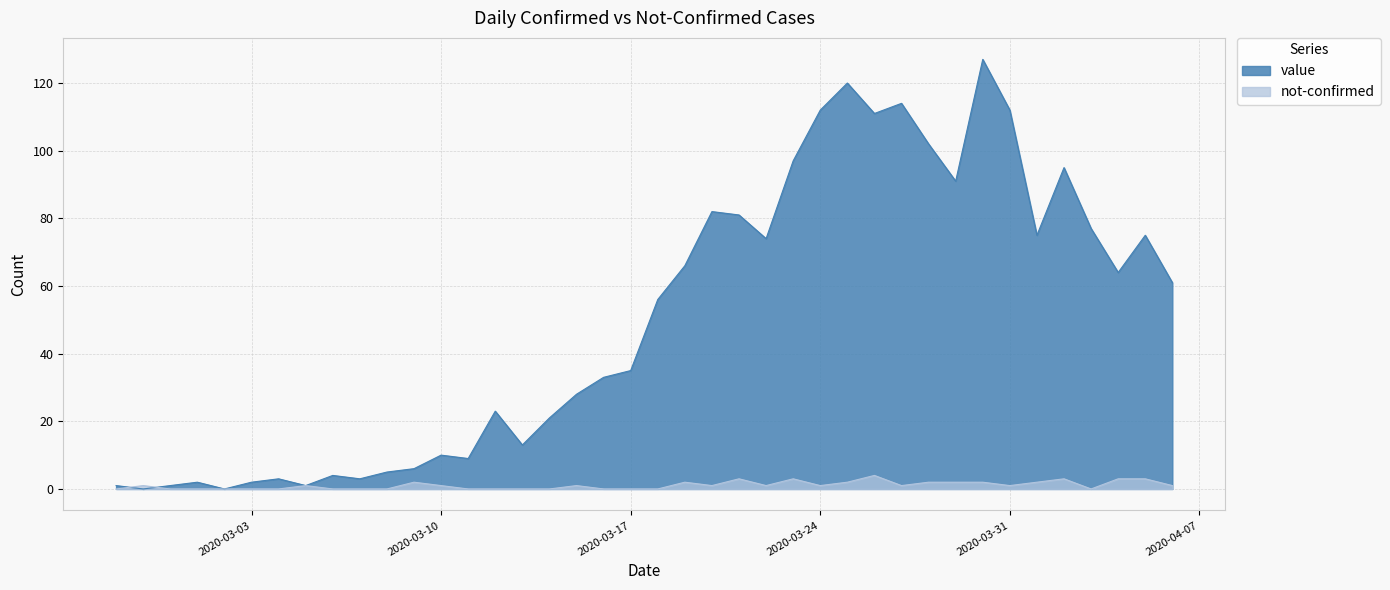

In not-confirmed, how many points are lower than both neighbors (excluding endpoints)?

6